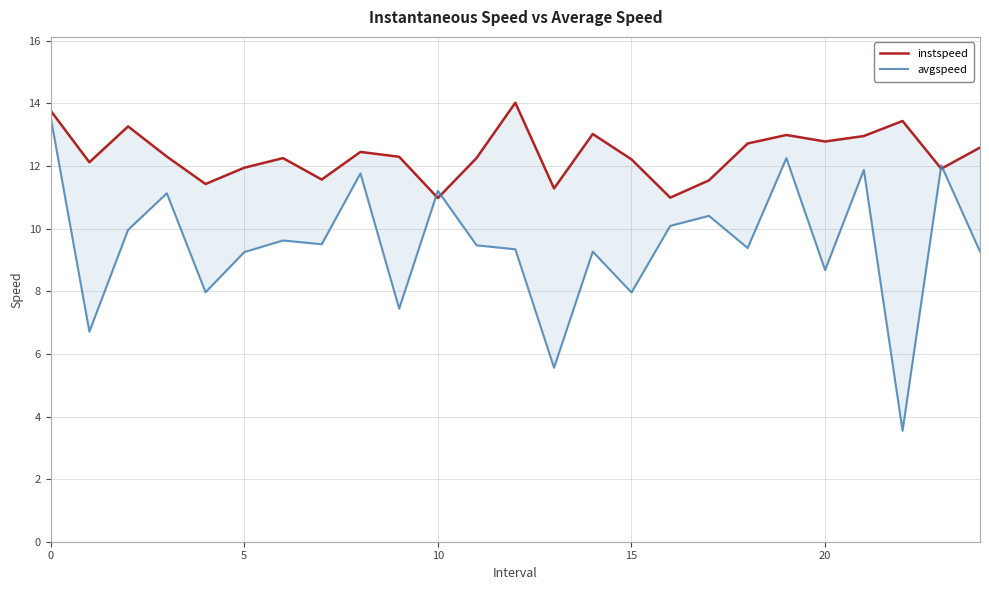

Between 13 and 9, which is larger?

9